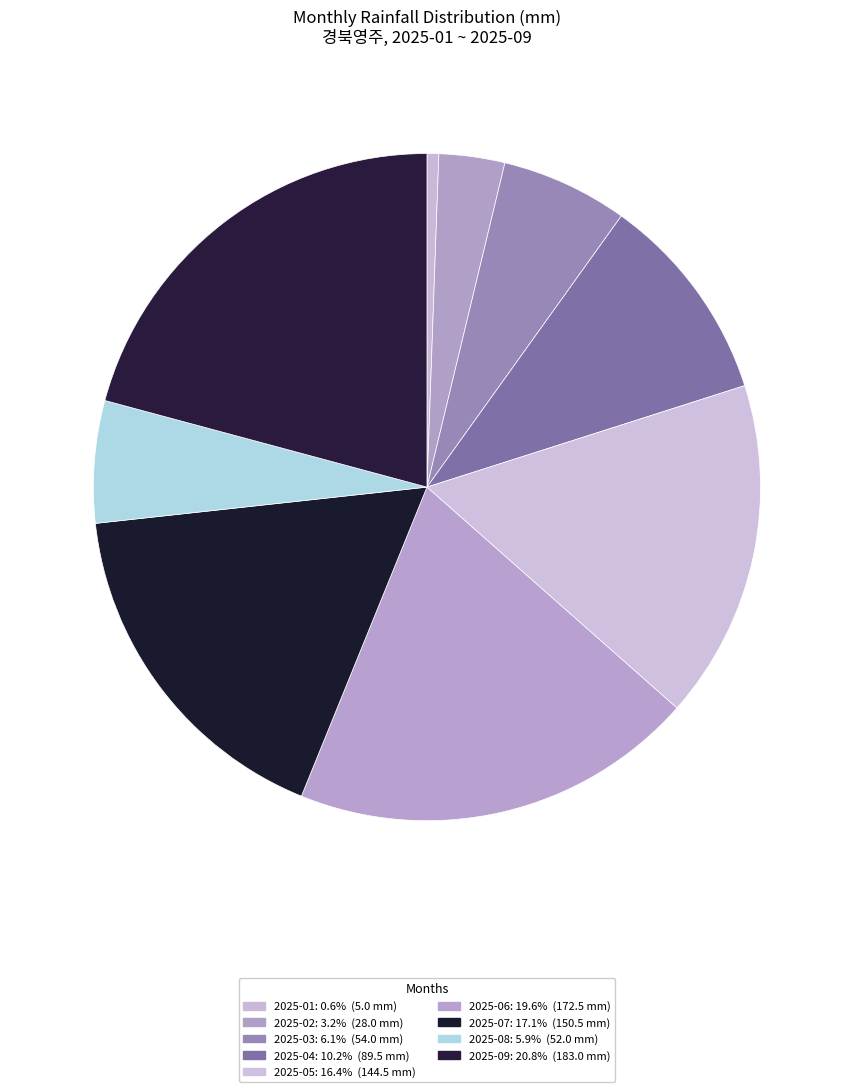

Count the number of slices in the pie.

9